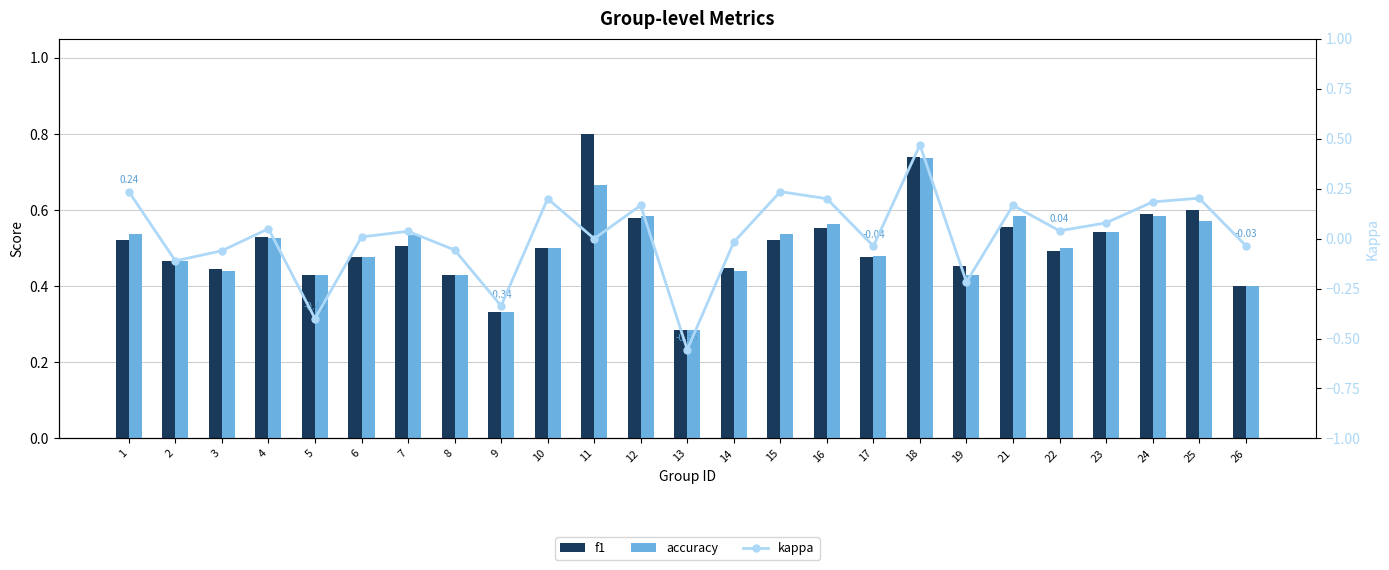

At how many categories does at least one series exceed 0?

25